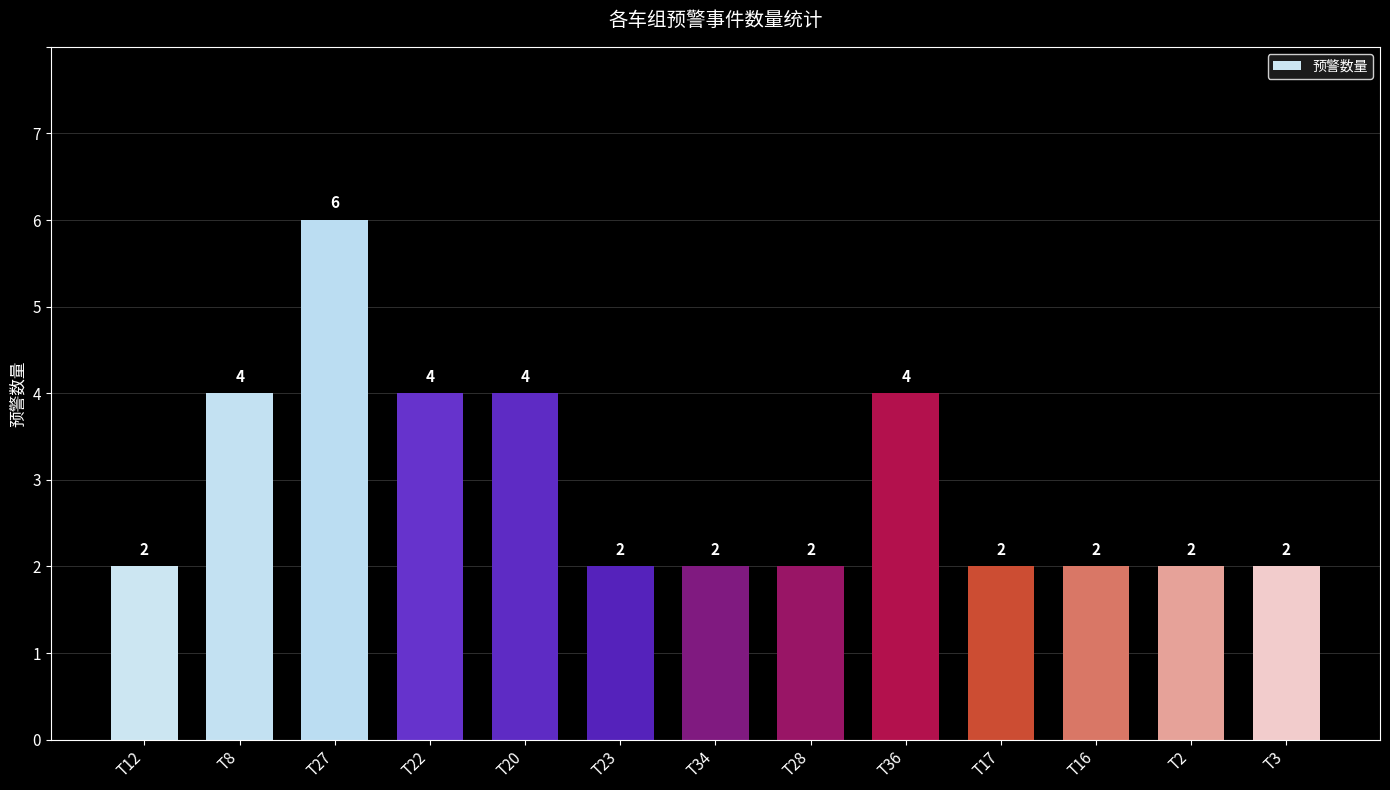

What is the sum of all values?

38